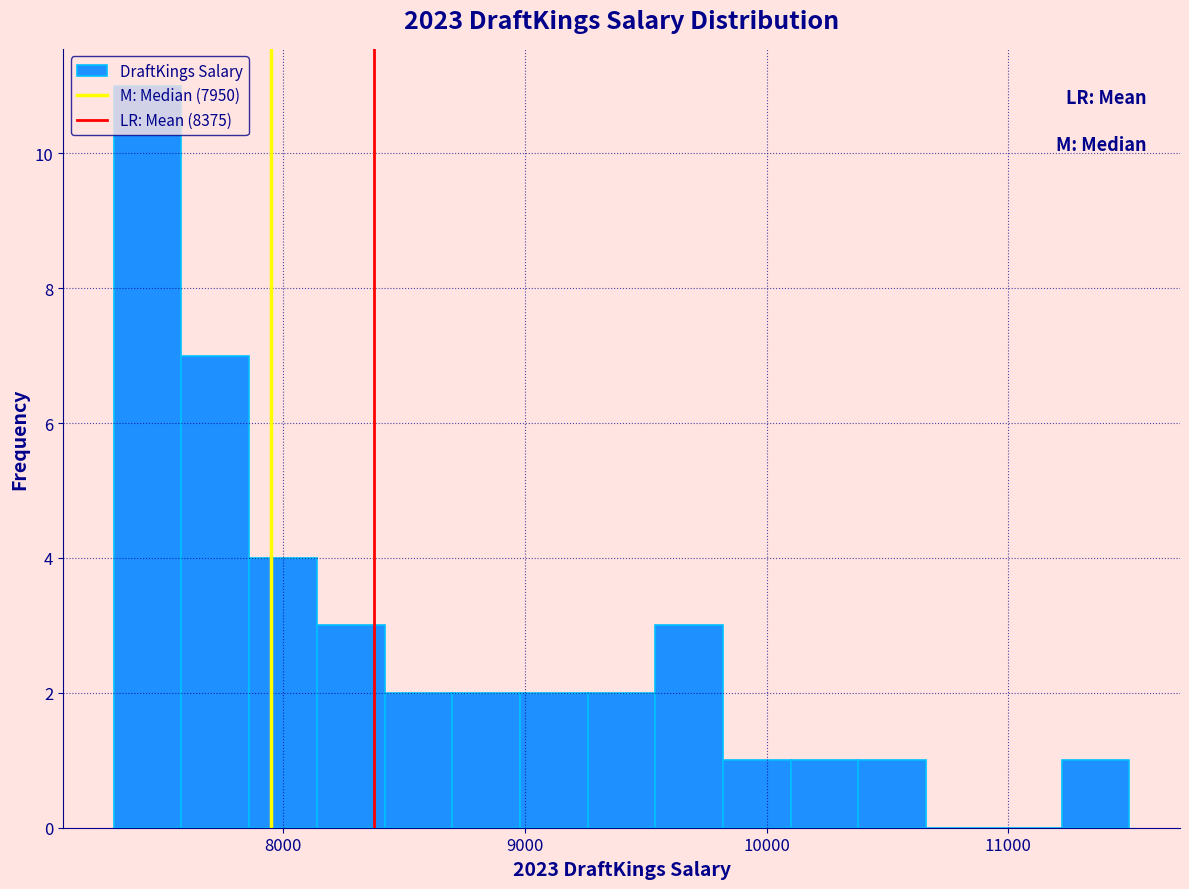

Read against the x-axis, roughly where is the centre of the tallest bar?

7400